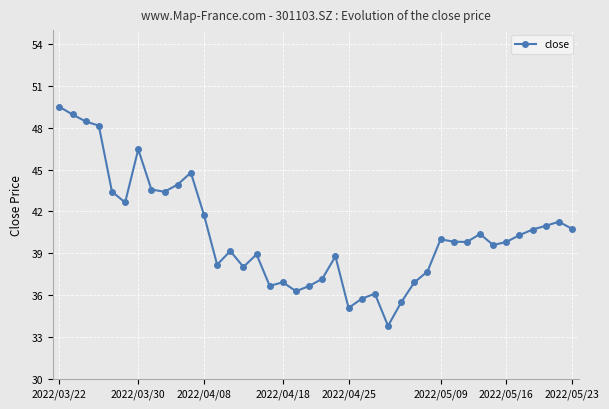

What is the maximum value shown in the chart?

49.5